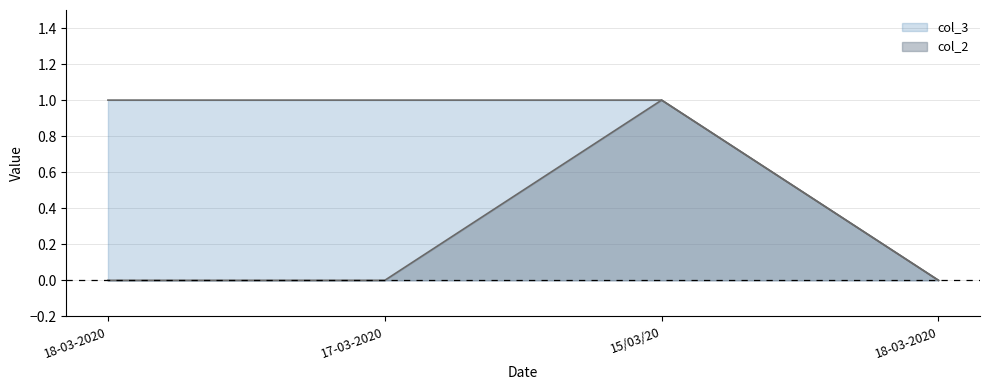

The col_3 series shows 0 at 18-03-2020. True or false?

True